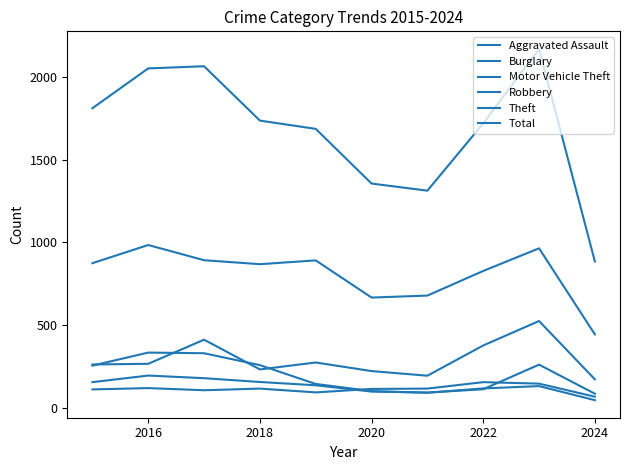

Does the chart have visible grid lines?

No